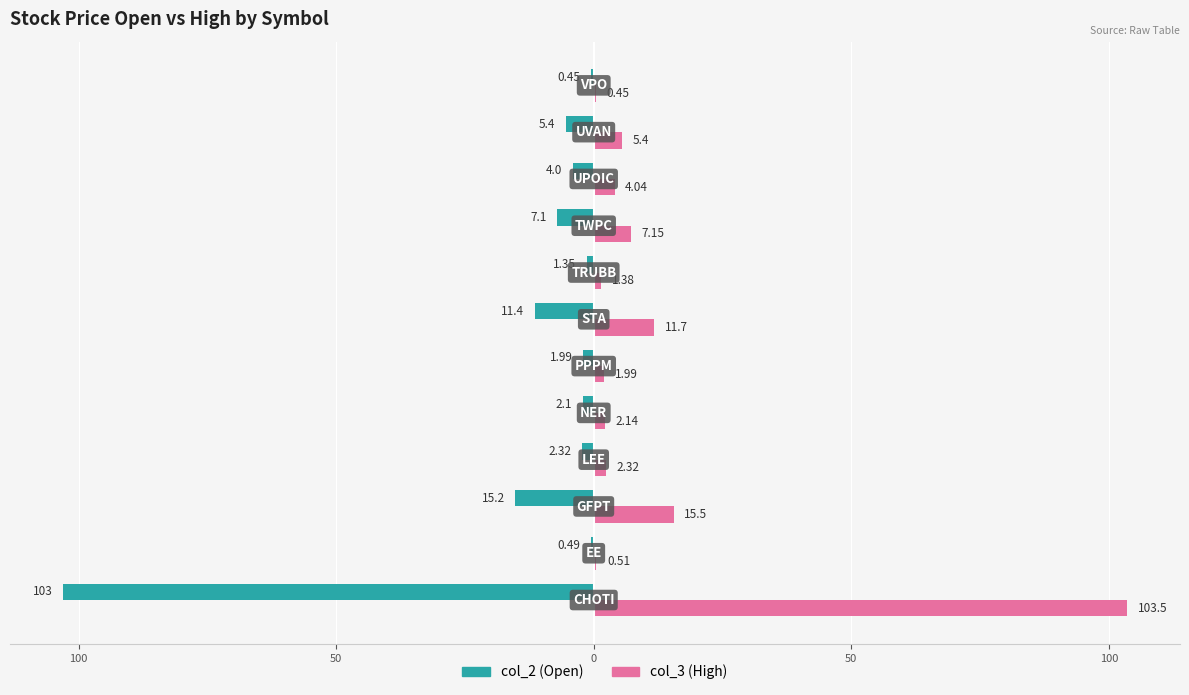

What are all the series names shown in the legend?

col_2 (Open), col_3 (High)